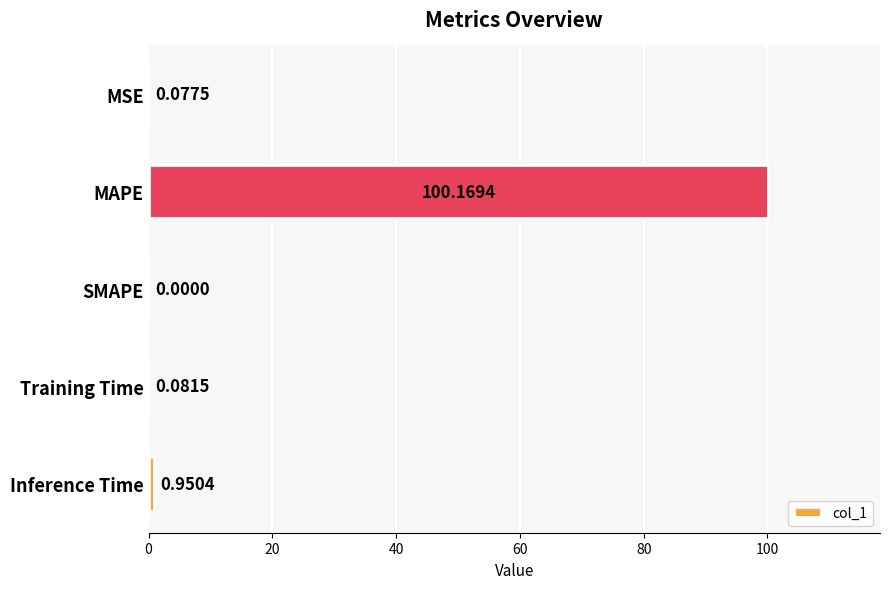

What is the maximum value shown in the chart?

100.2